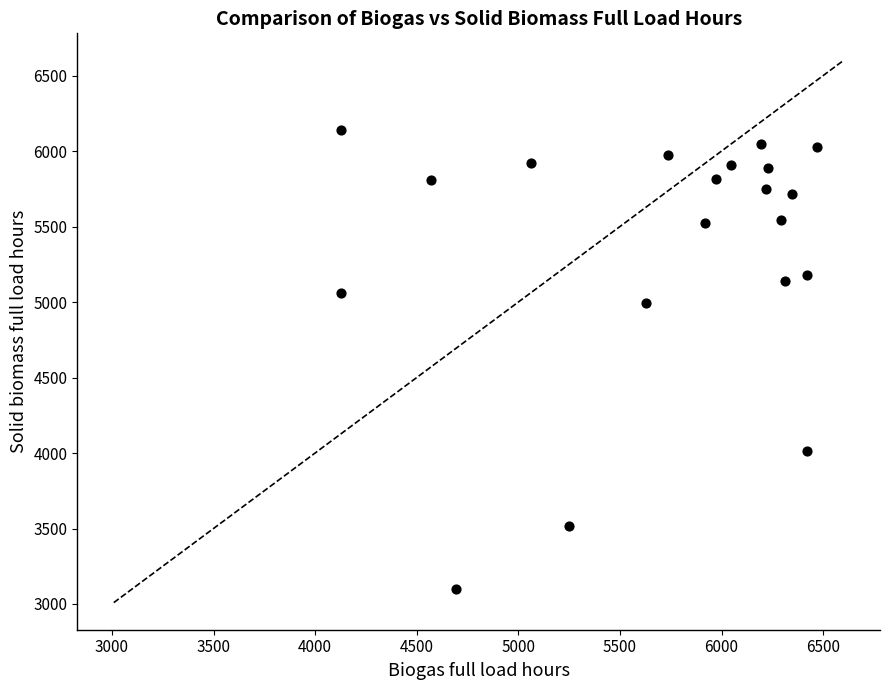

What Y value in the scatter plot is closest to 4620?

4991.8